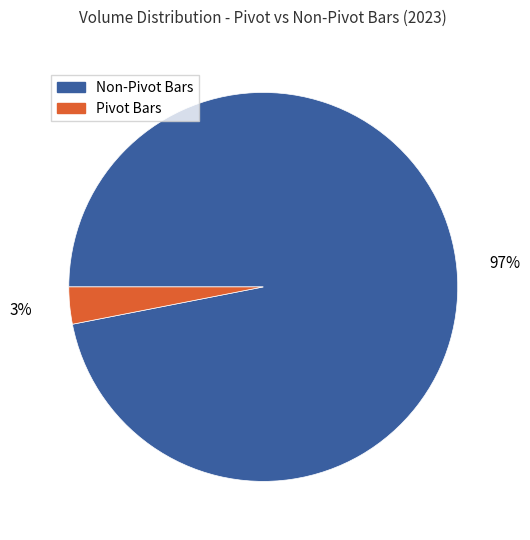

Does any single category account for the majority?

Yes